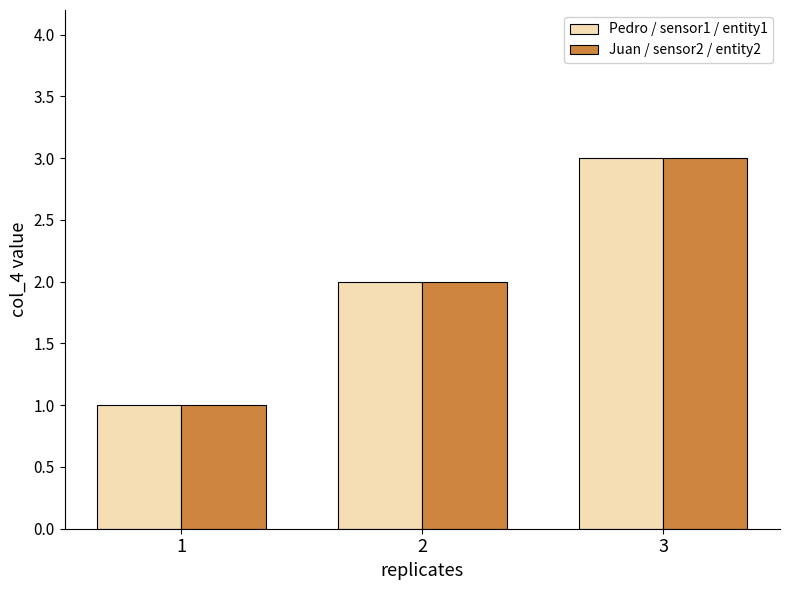

Reading right to left, transcribe all the data shown in this chart.

Pedro / sensor1 / entity1: 3	2	1
Juan / sensor2 / entity2: 3	2	1